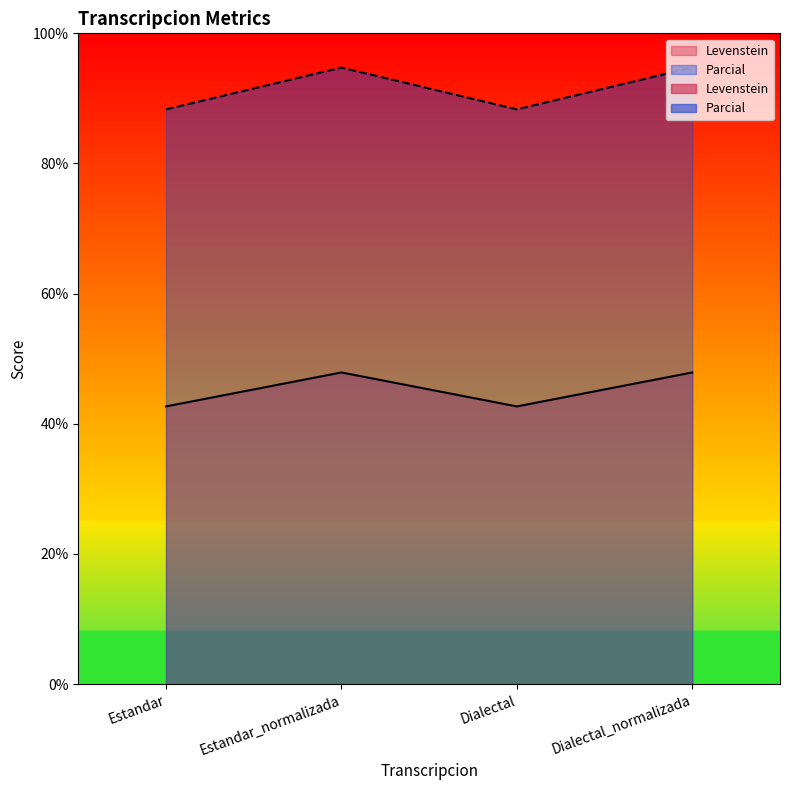

What is the minimum value for Parcial?

88.3